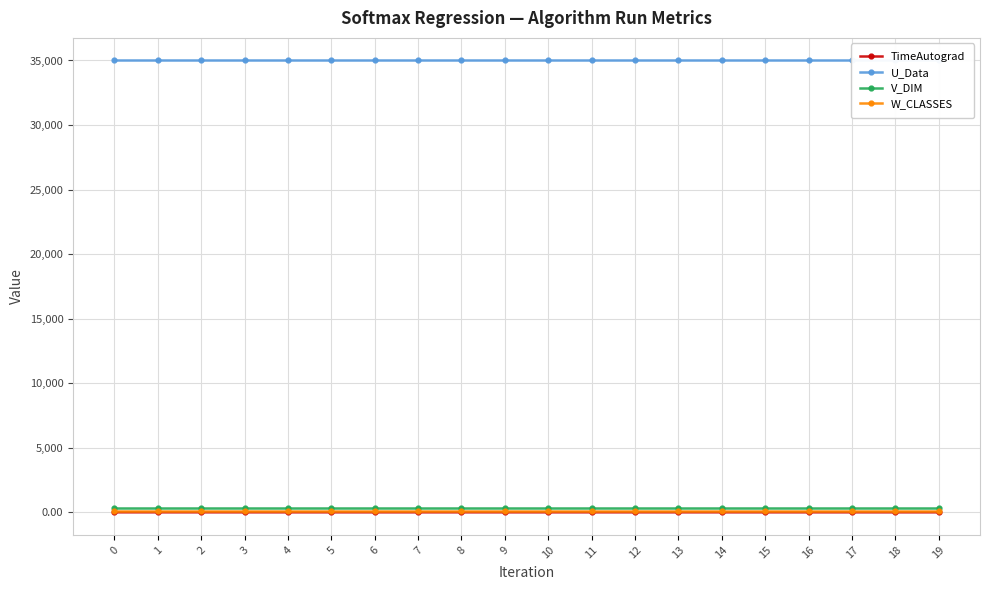

Which series changed the most between 10 and 17?

TimeAutograd